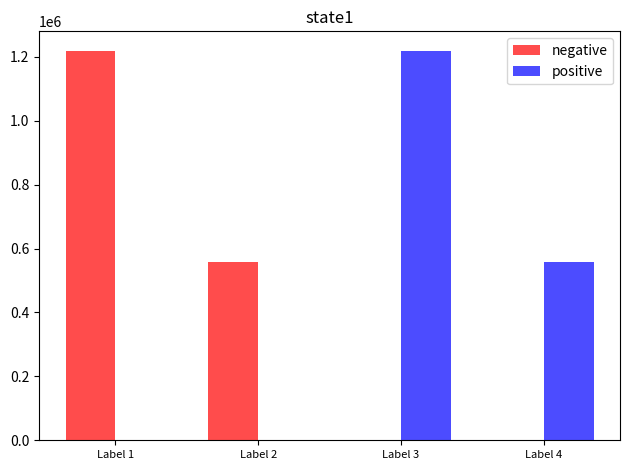

What are all the series names shown in the legend?

negative, positive